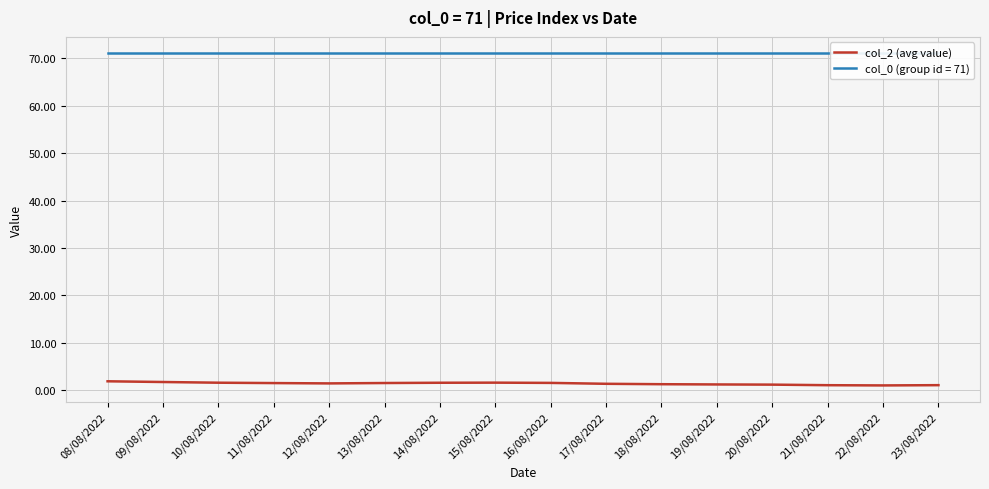

Read the value at 13/08/2022.

1.6